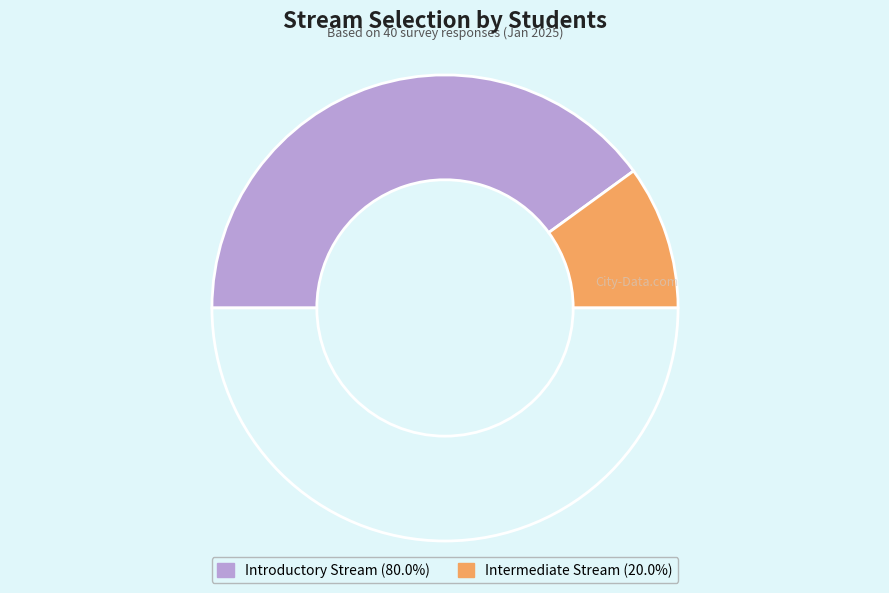

How many slices are in this pie chart?

3